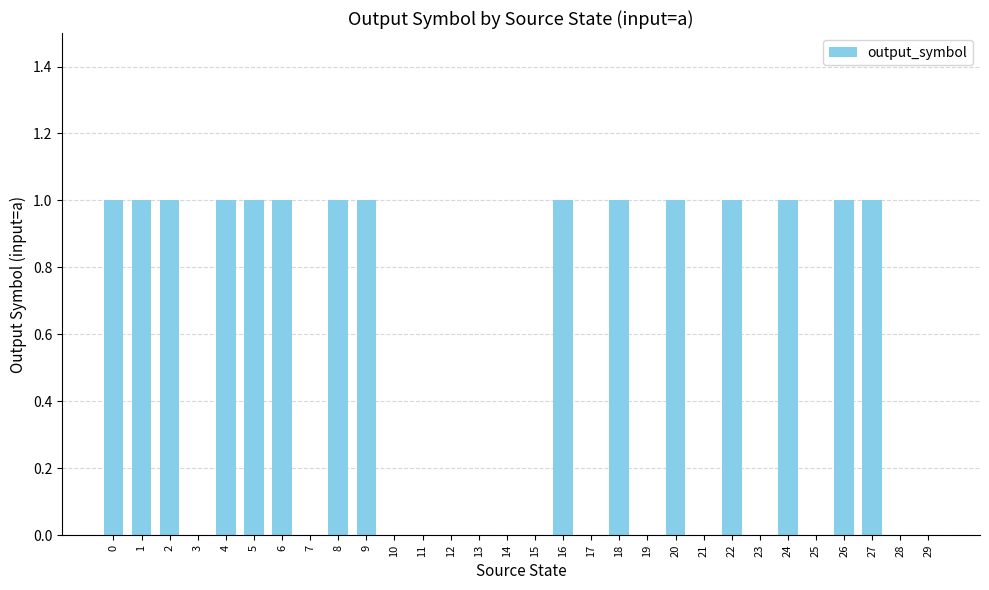

What is the change in value from 3 to 4?

+1